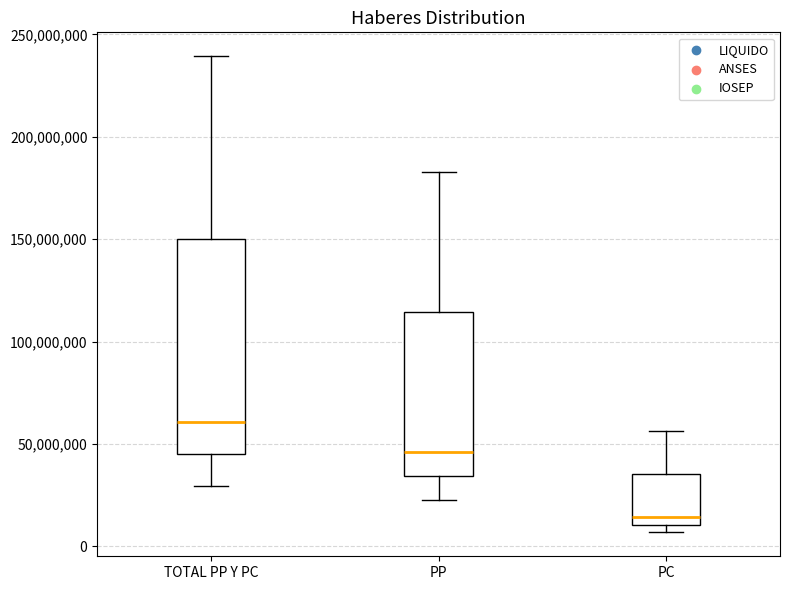

Which box is the tallest, from its lower edge to its upper edge?

TOTAL PP Y PC